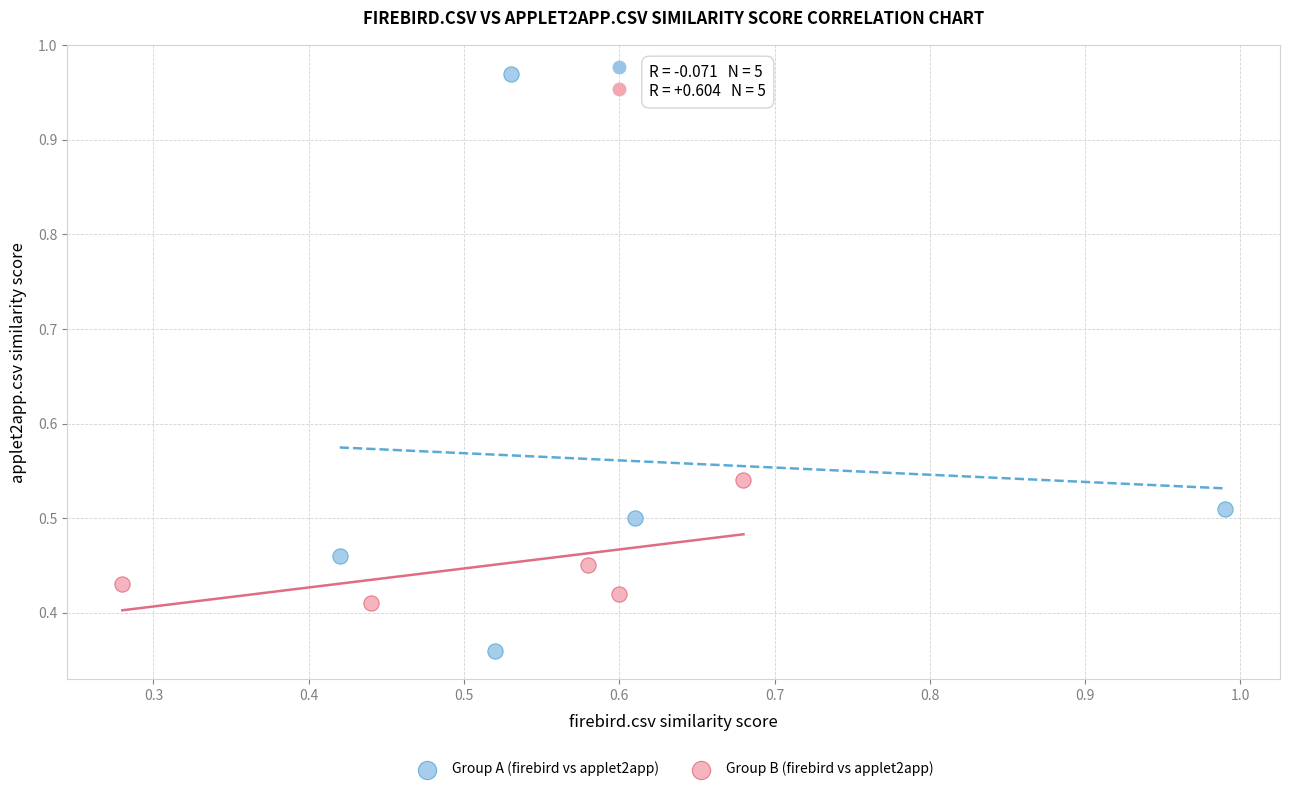

Which series contains the highest Y value?

Group A (firebird vs applet2app)